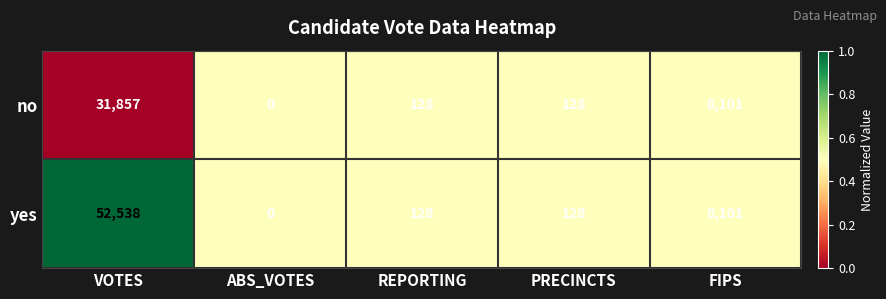

Reading right to left, transcribe all the data shown in this chart.

no: 8101	128	128	0	31857
yes: 8101	128	128	0	52538